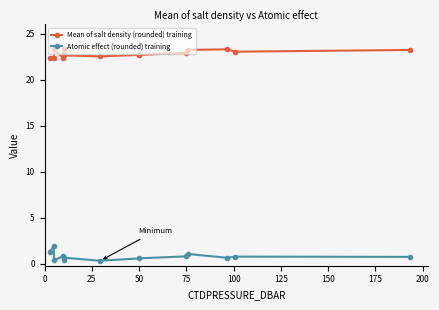

True or false: Mean of salt density (rounded) training and Atomic effect (rounded) training intersect in this chart.

False